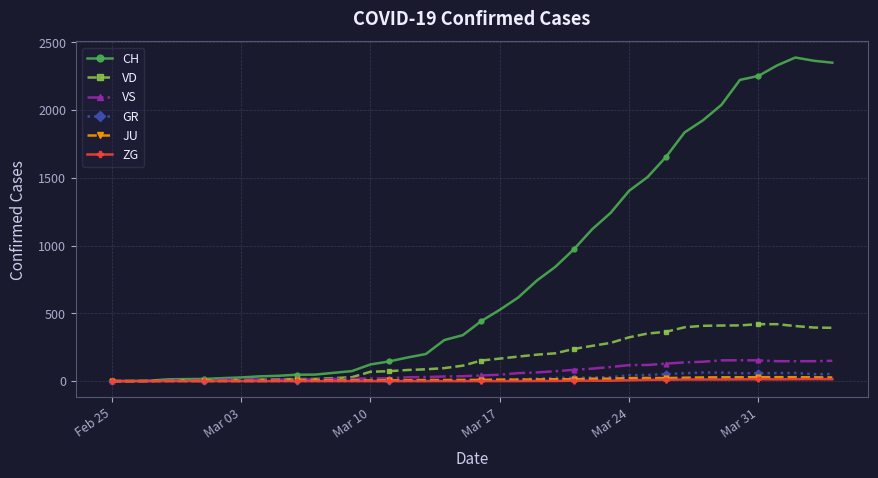

True or false: ZG has more than 0 points higher than both neighbors.

True